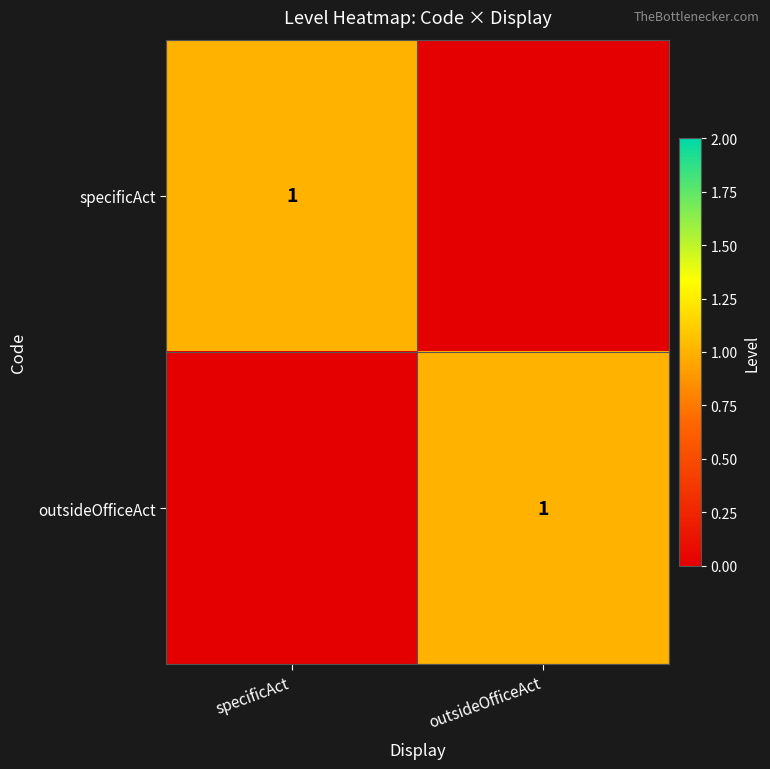

Is it true that outsideOfficeAct equals 1 at outsideOfficeAct?

True